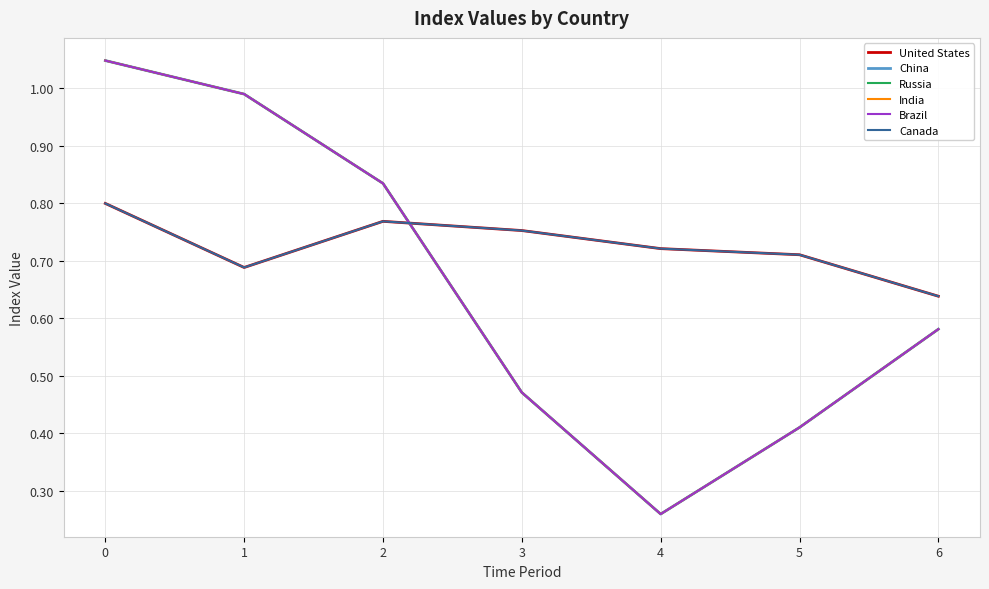

Rank the series by their maximum value, from highest to lowest.

China, Russia, India, Brazil, United States, Canada